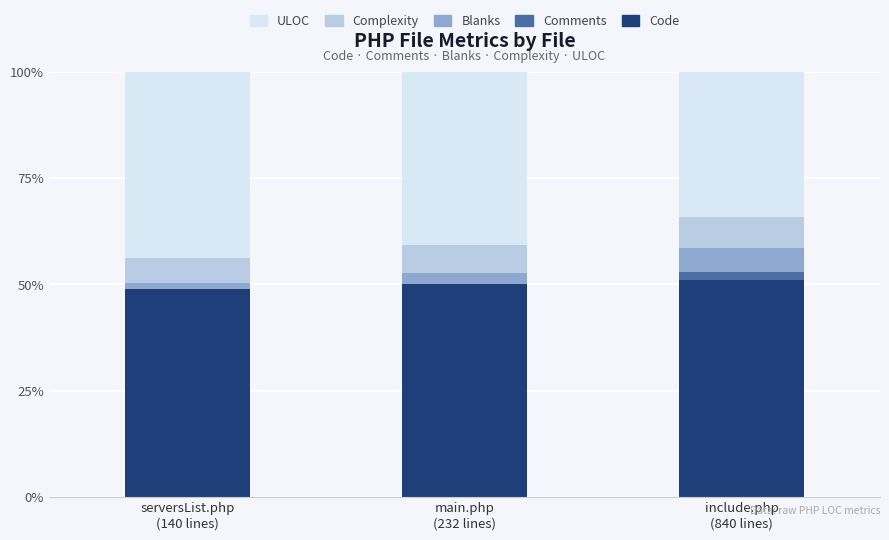

What is the maximum value for Code?

51.0